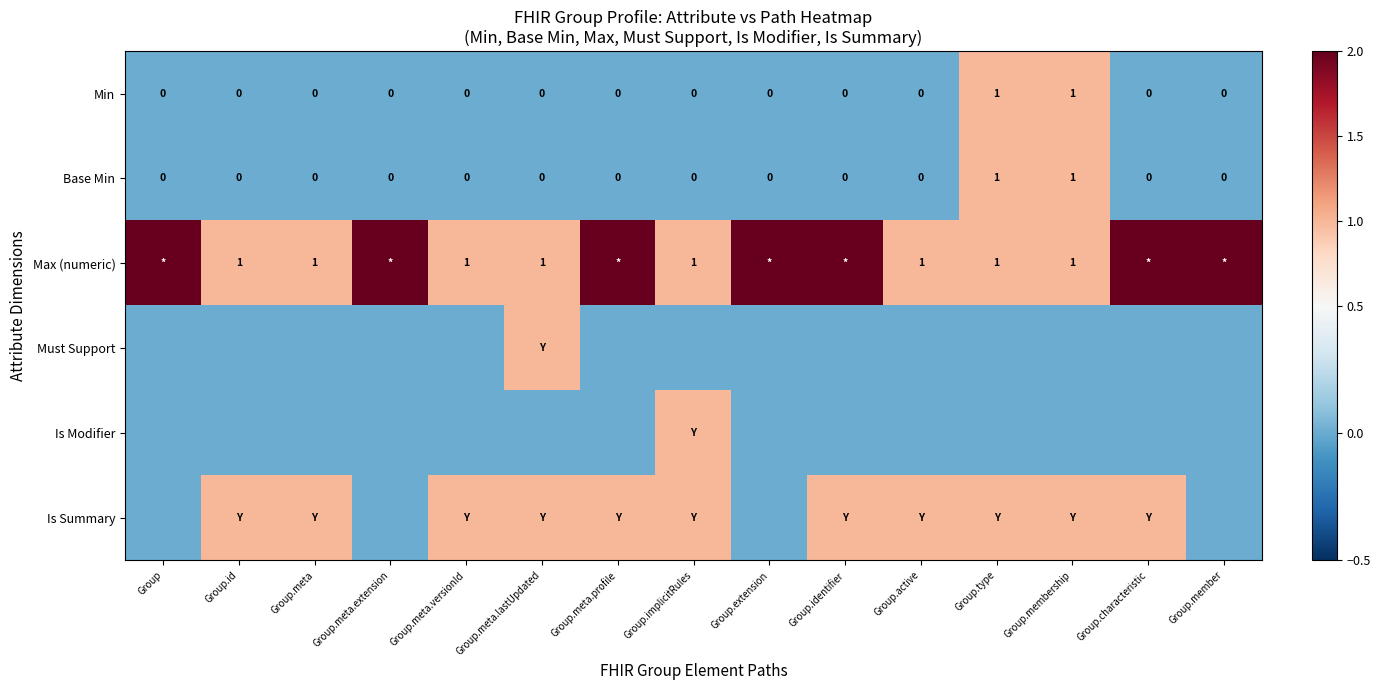

True or false: Min has a value of 0 at Group.meta.lastUpdated.

True